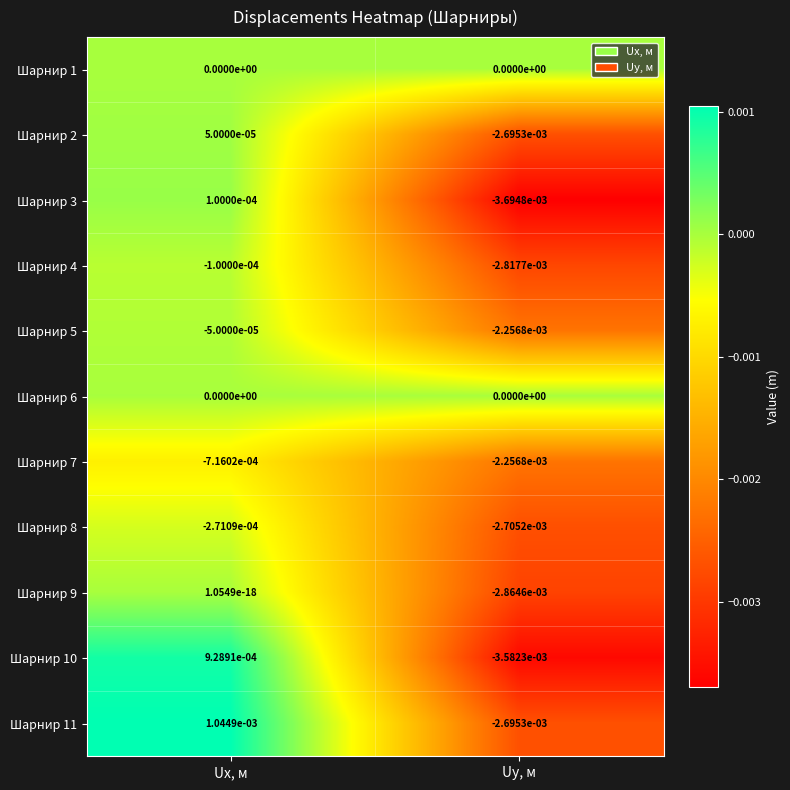

Which series has the largest range (max minus min)?

Шарнир 10